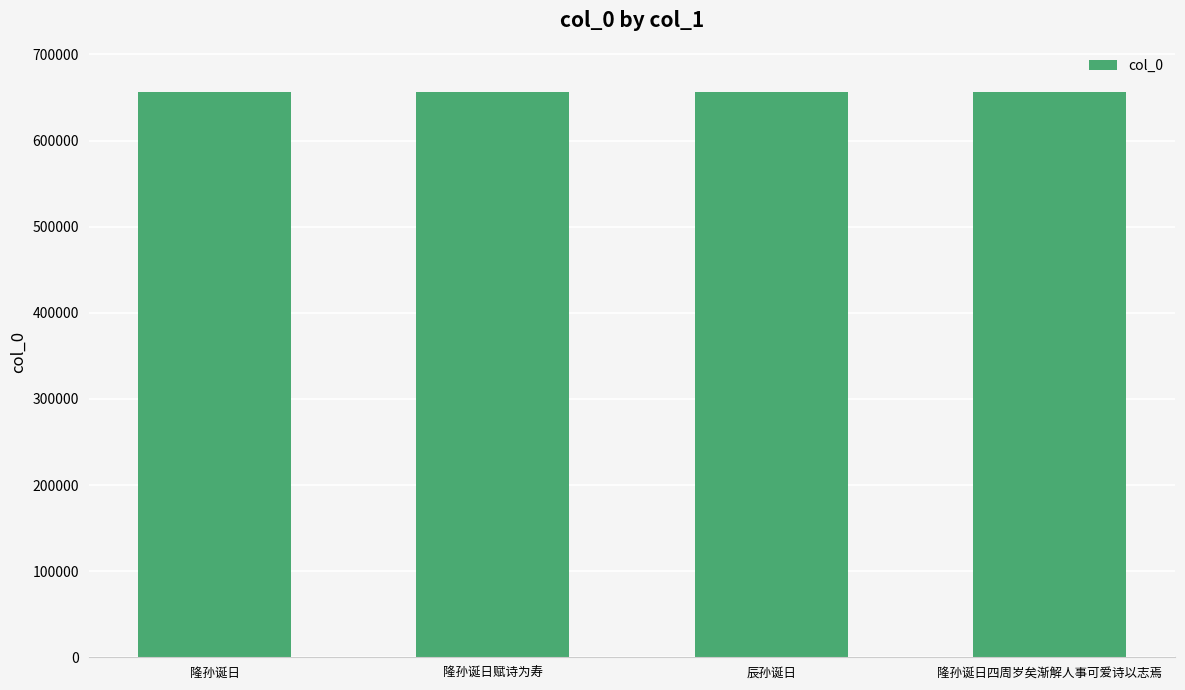

What is the sum of the values at 隆孙诞日 and 隆孙诞日赋诗为寿?

1313315